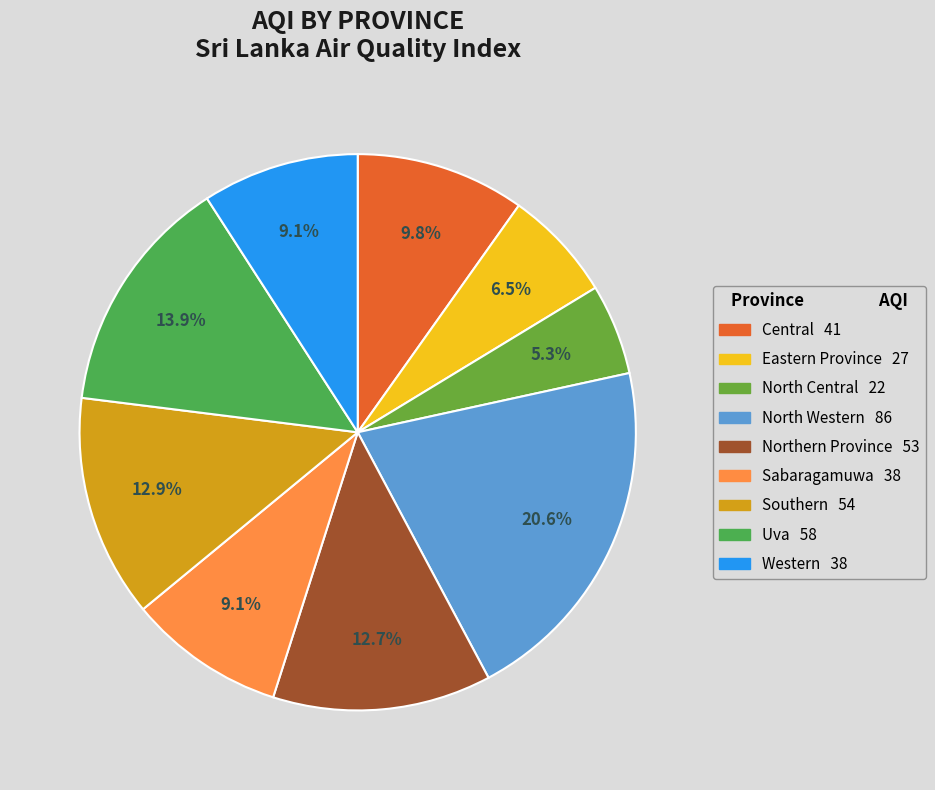

Is there any slice that represents more than half of the pie?

No